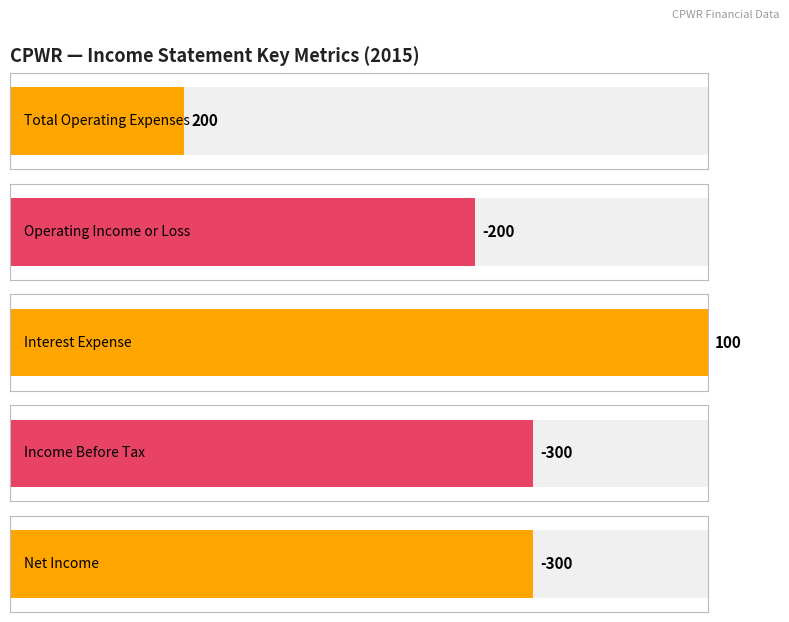

What are all the series names shown in the legend?

Total Operating Expenses, Operating Income or Loss, Interest Expense, Income Before Tax, Net Income